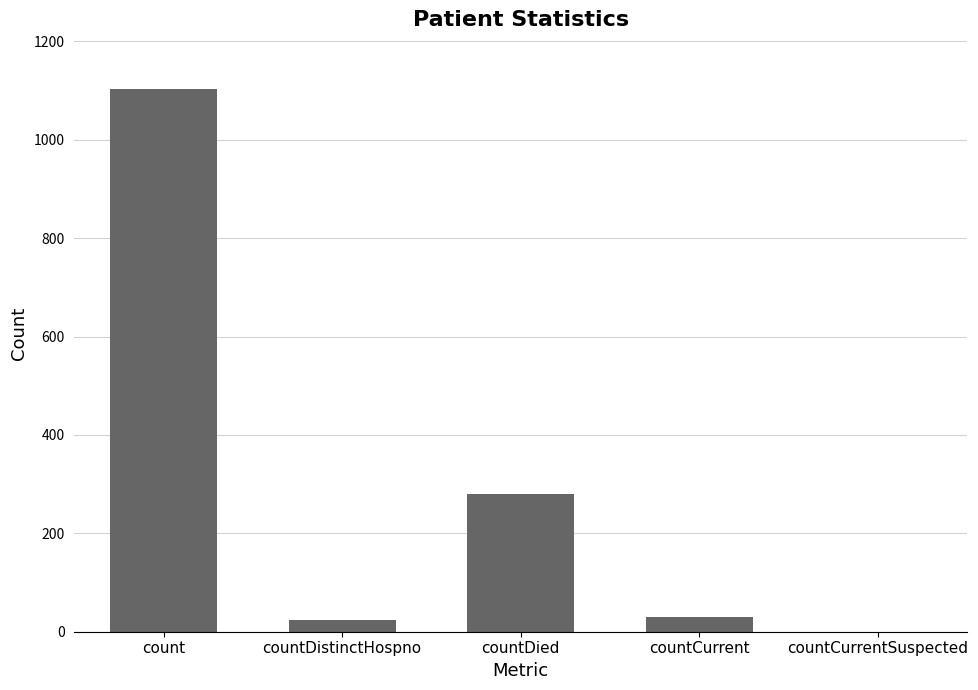

How many categories are shown in the chart?

5